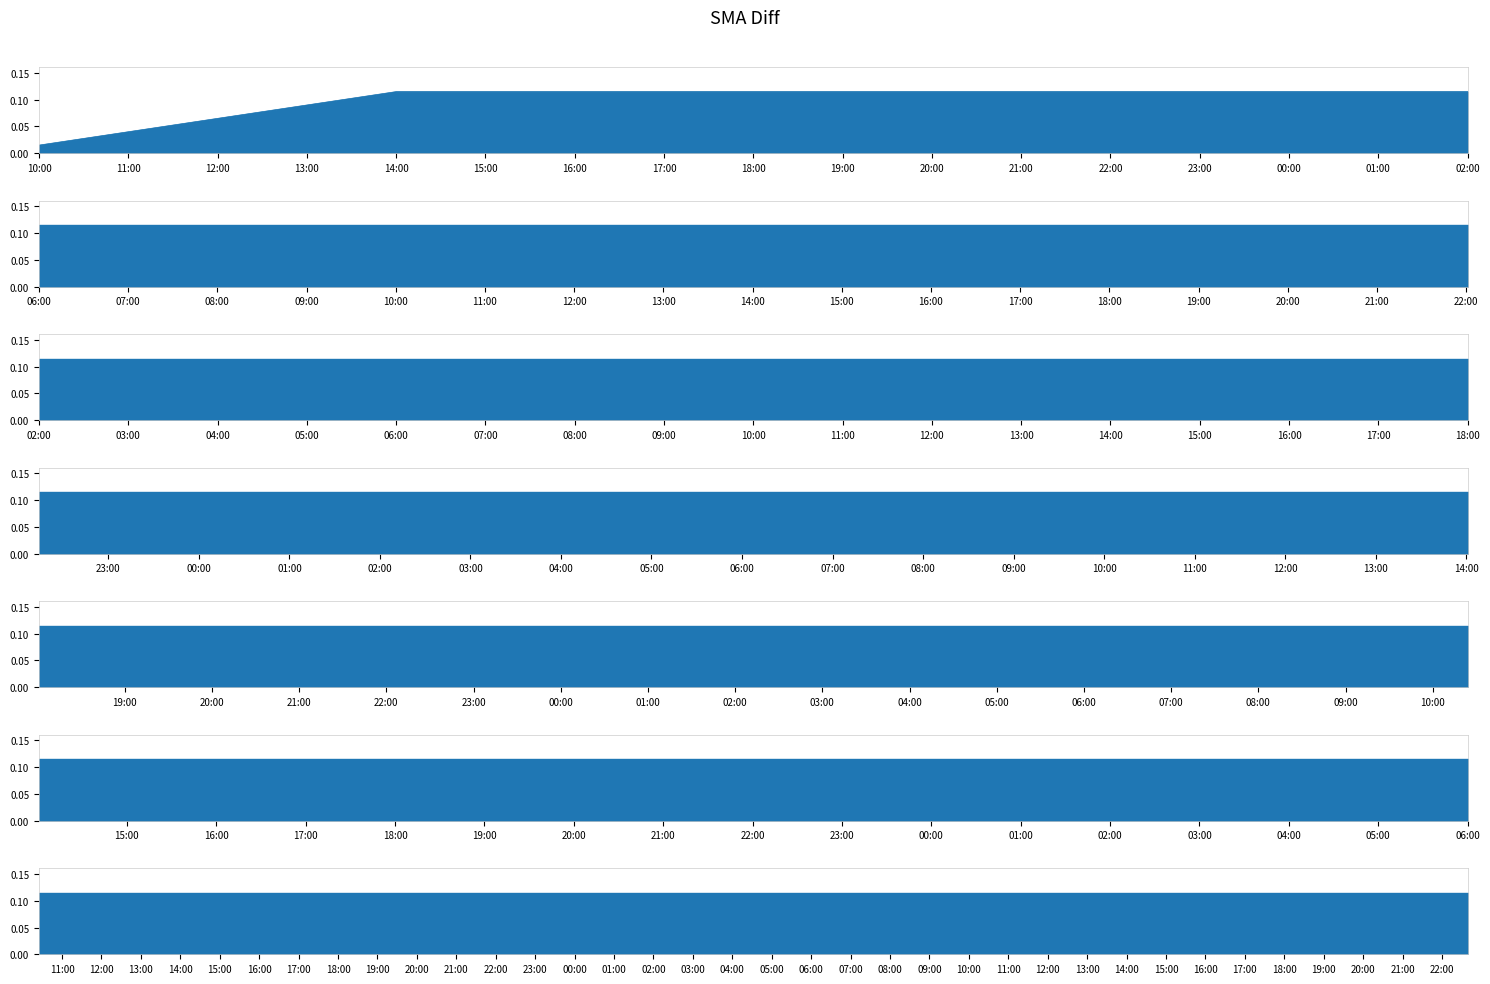

Reading right to left, what are all the values shown in this chart?

0.1	0.1	0.1	0.1	0.0